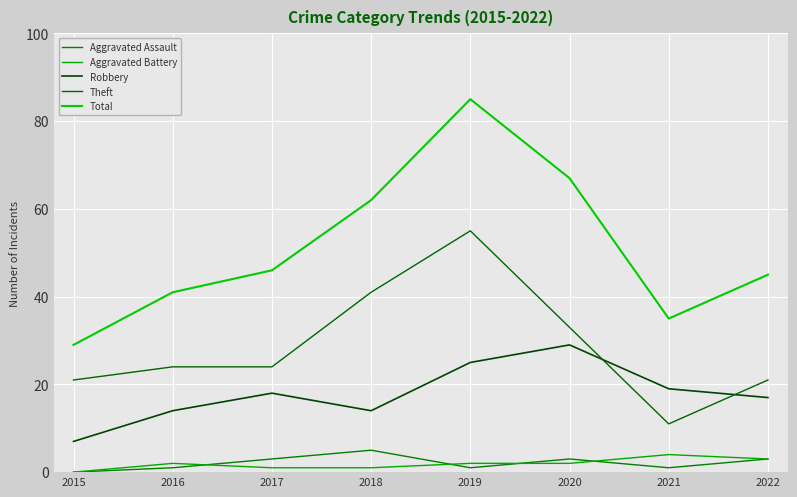

True or false: Theft and Aggravated Battery cross at least once.

False